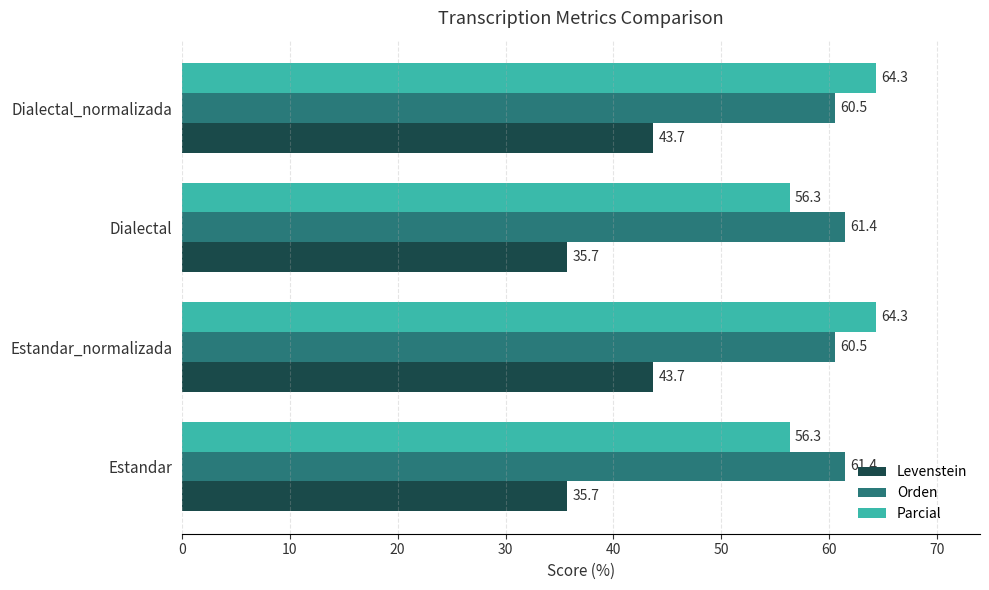

What is the difference between the Orden values at Estandar_normalizada and Dialectal?

0.9